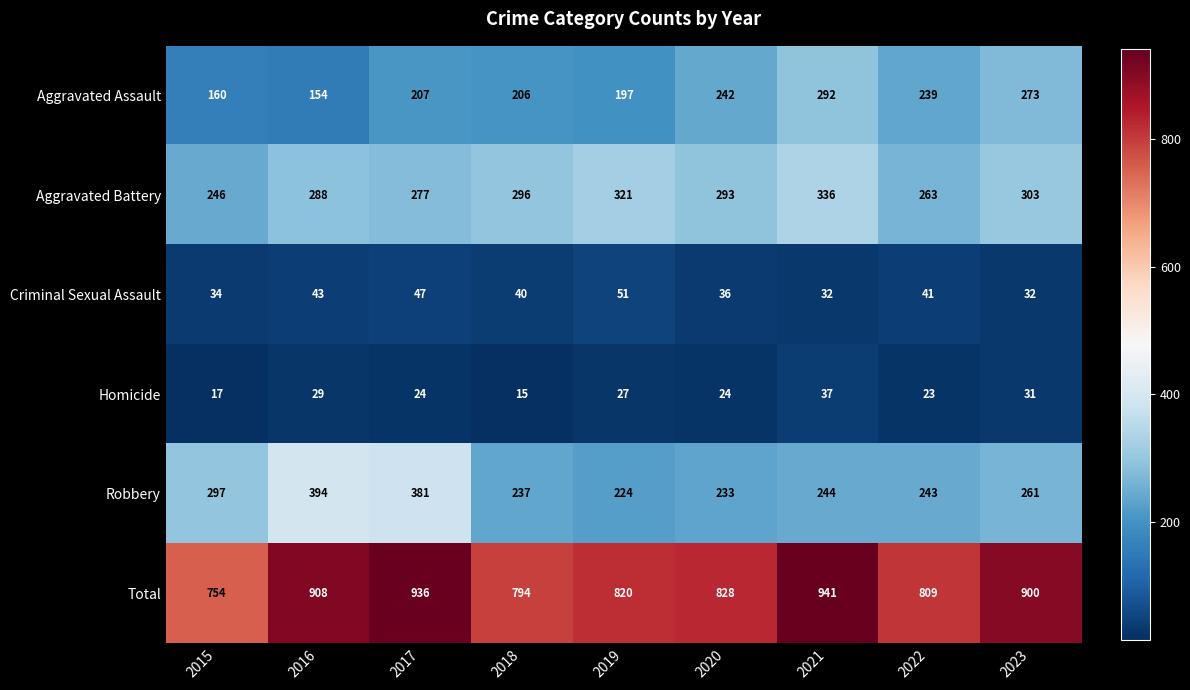

What is the difference between the second highest and second lowest values in the Homicide series?

14